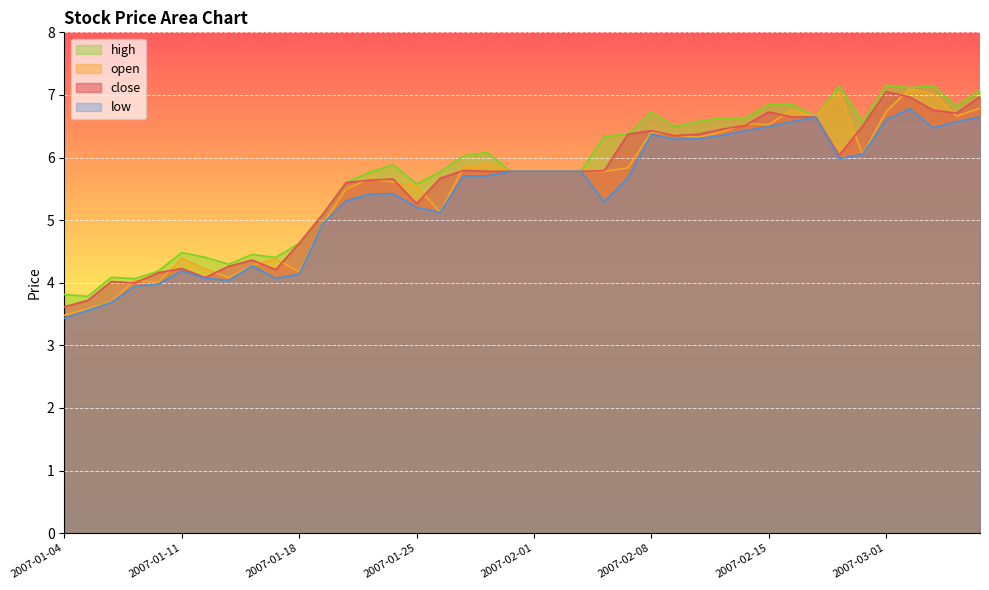

What is the approximate value of low at 2007-03-05?

6.5